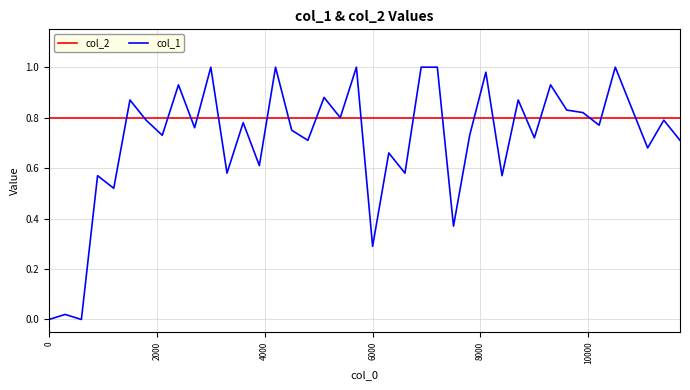

Rank the series by their average value, from highest to lowest.

col_2, col_1